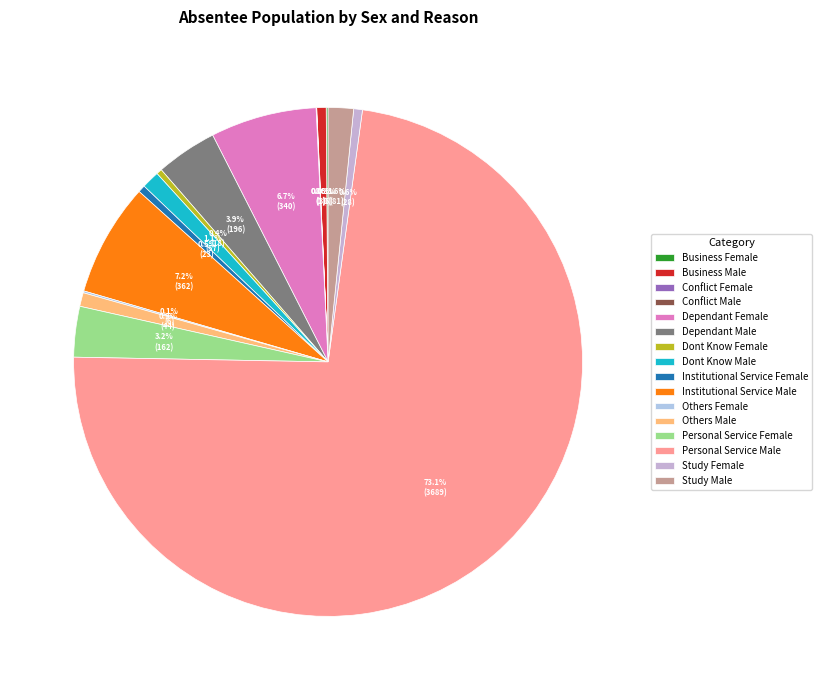

Which has a higher value, Personal Service Male or Business Female?

Personal Service Male